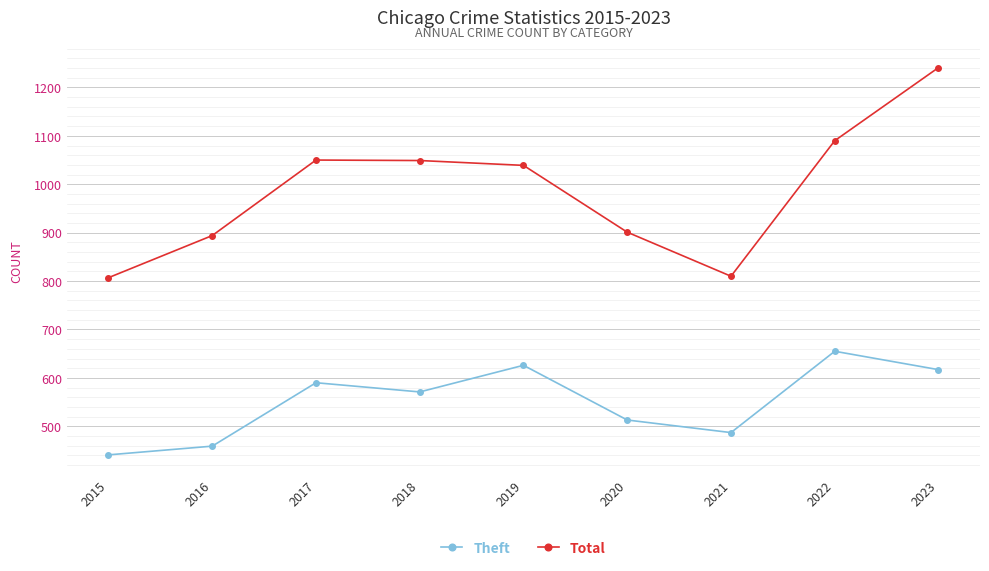

What is the total value across all series at 2023?

1858